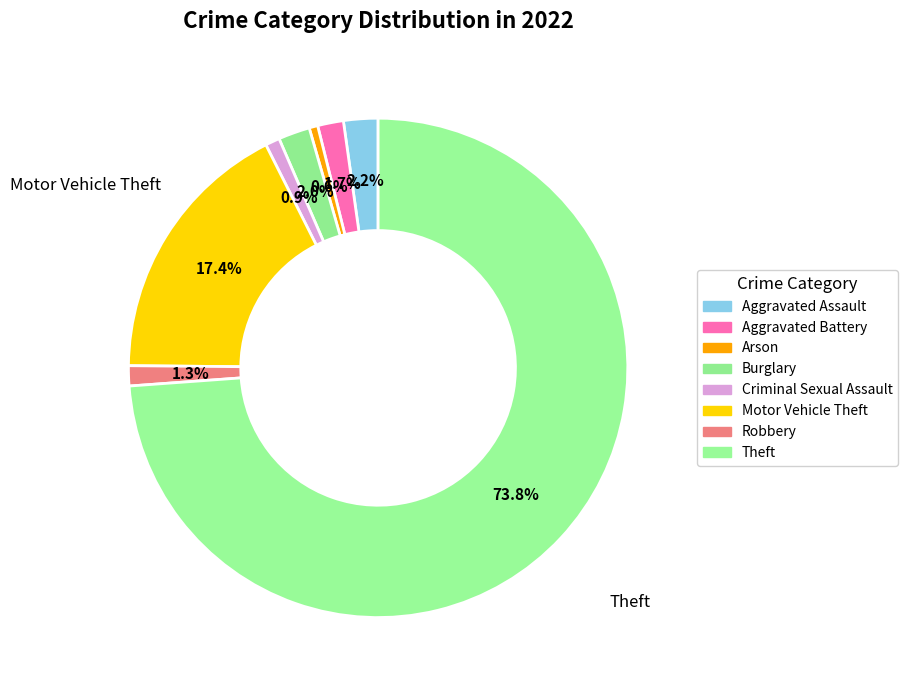

What is the change in value from Arson to Motor Vehicle Theft?

+91